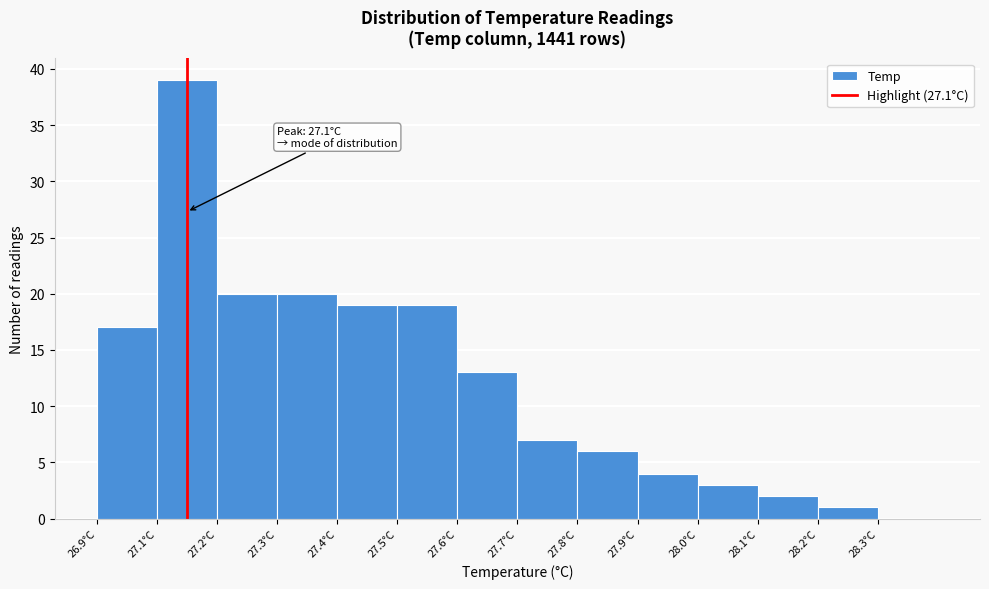

Reading right to left, extract all data points from this chart.

28.3°C=0	28.2°C=1	28.1°C=2	28.0°C=3	27.9°C=4	27.8°C=6	27.7°C=7	27.6°C=13	27.5°C=19	27.4°C=19	27.3°C=20	27.2°C=20	27.1°C=39	26.9°C=17